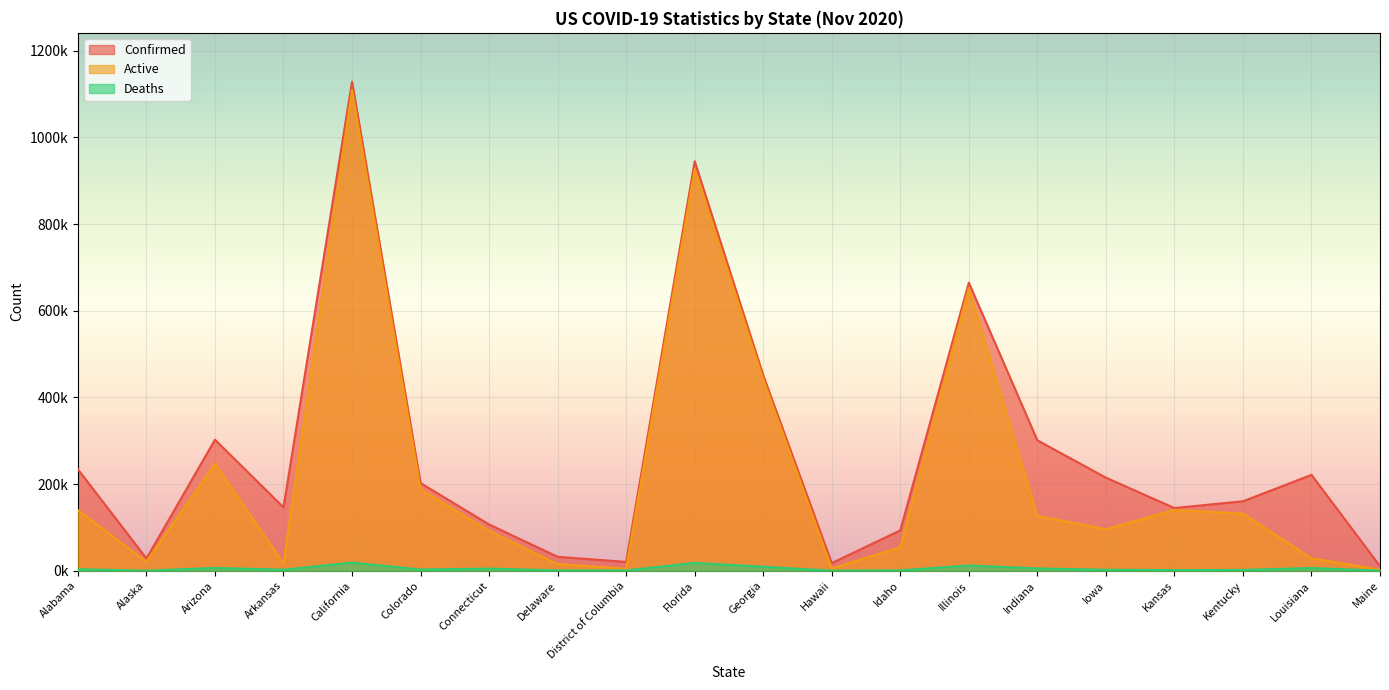

What is the smallest value displayed?

103